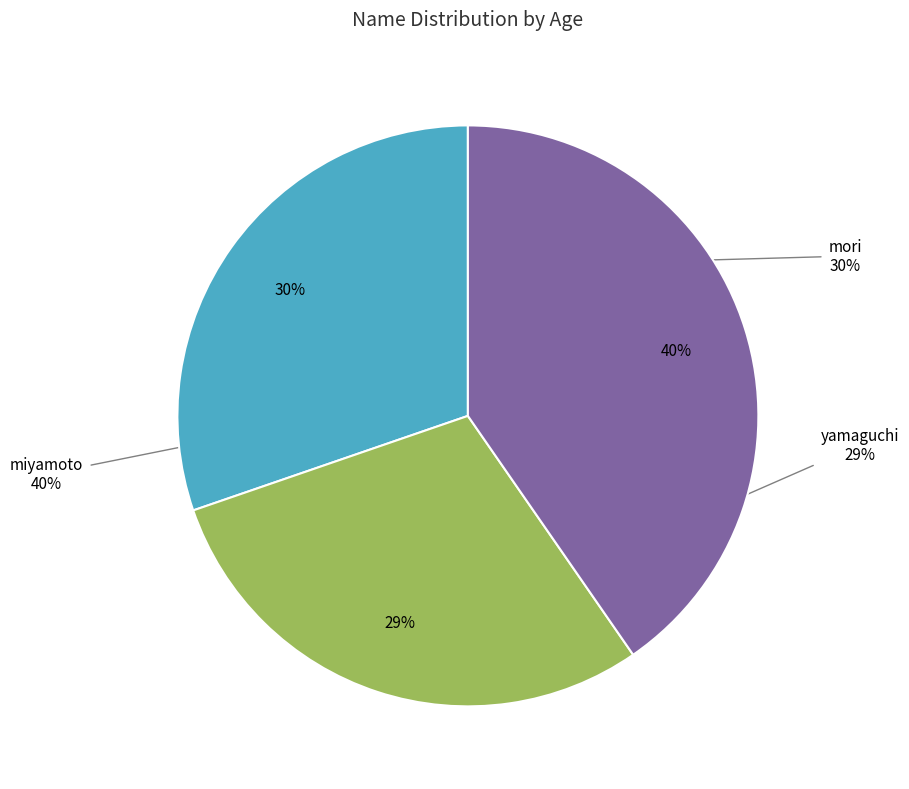

Is the sum of mori and yamaguchi greater than half?

Yes